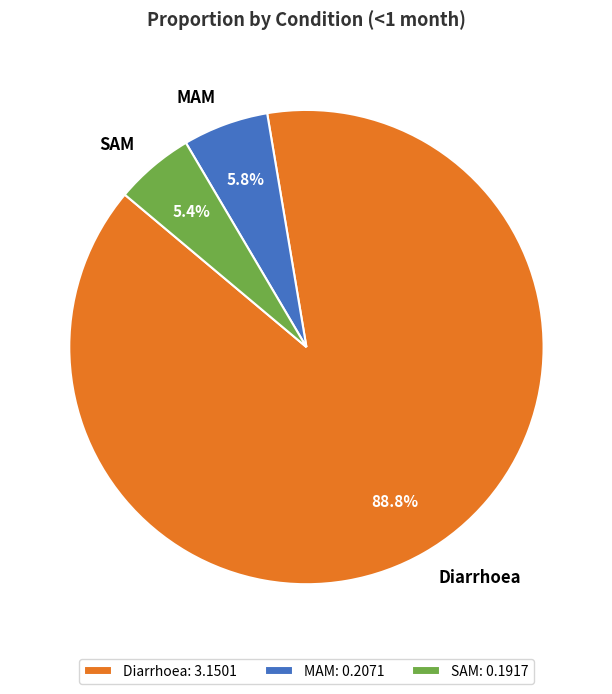

To the nearest percent, what is the average slice percentage?

33%